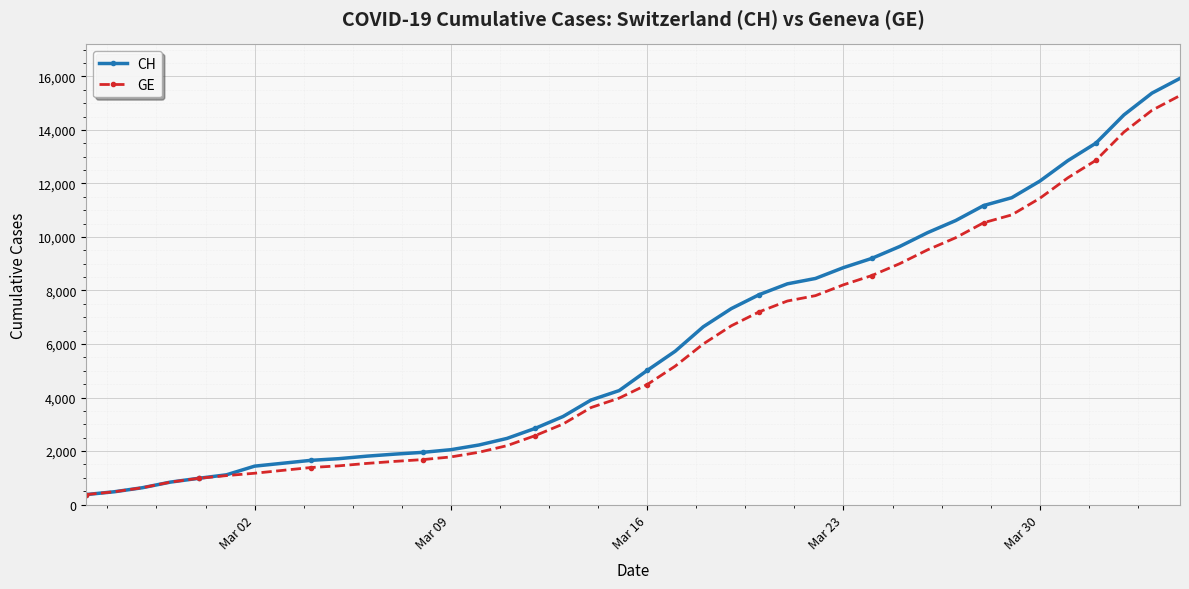

What is the value of the CH point at the 34th from the left?

11467